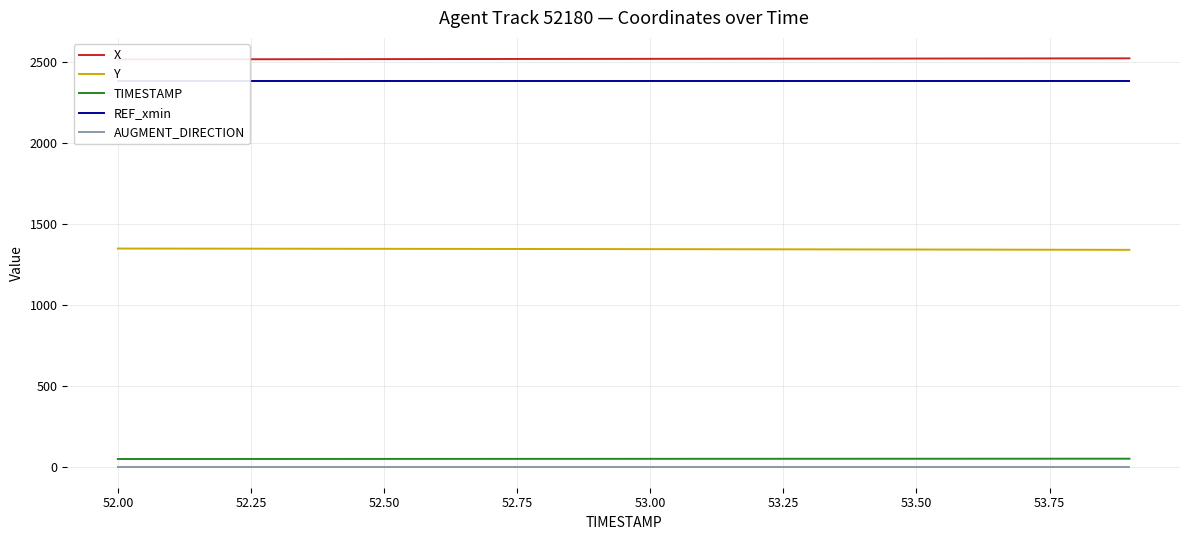

What is the difference between the second highest and second lowest values in the X series?

5.8